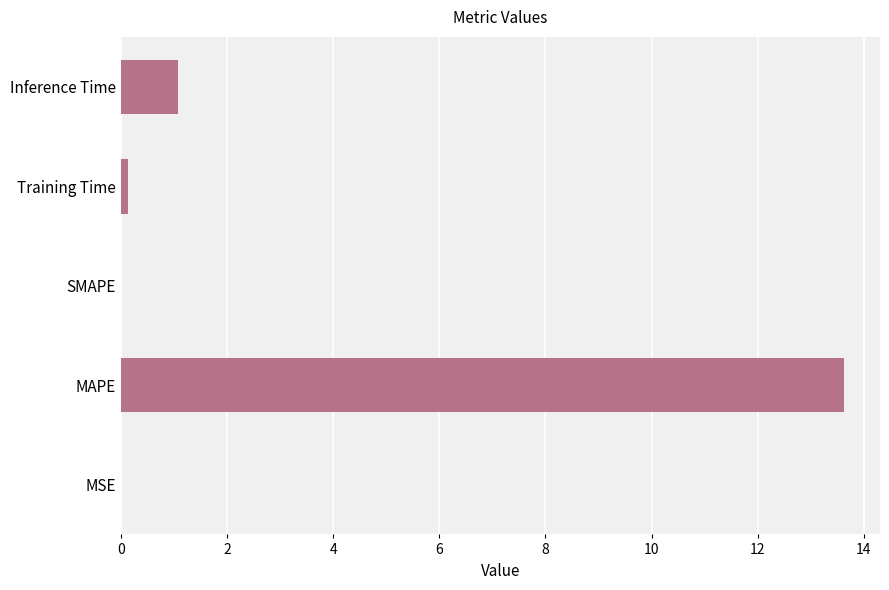

What is the sum of all values?

14.8